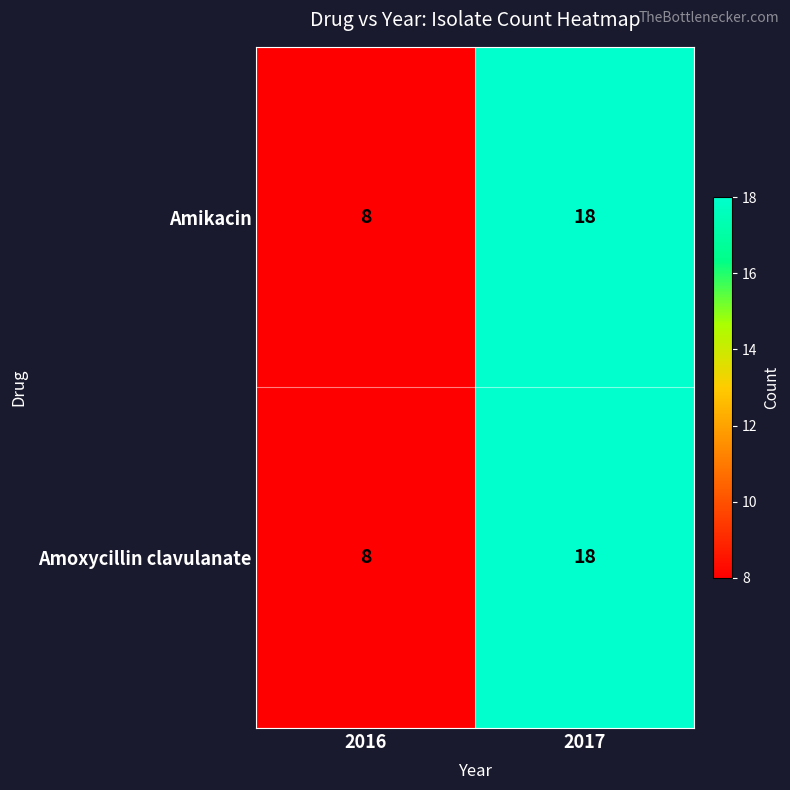

What is the difference between the Amikacin values at 2017 and 2016?

10